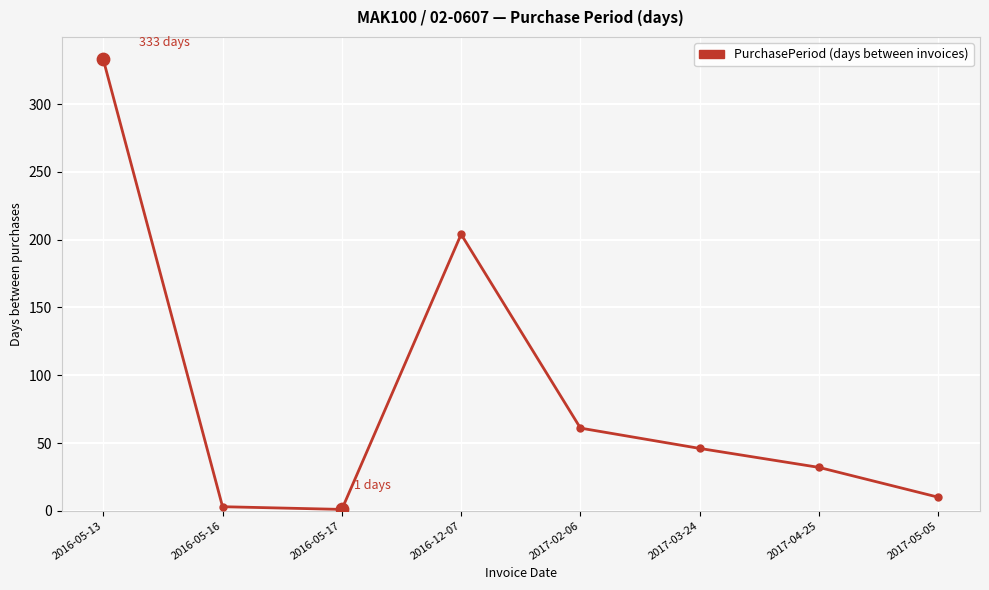

What is the change in value from 2016-05-16 to 2017-02-06?

+58